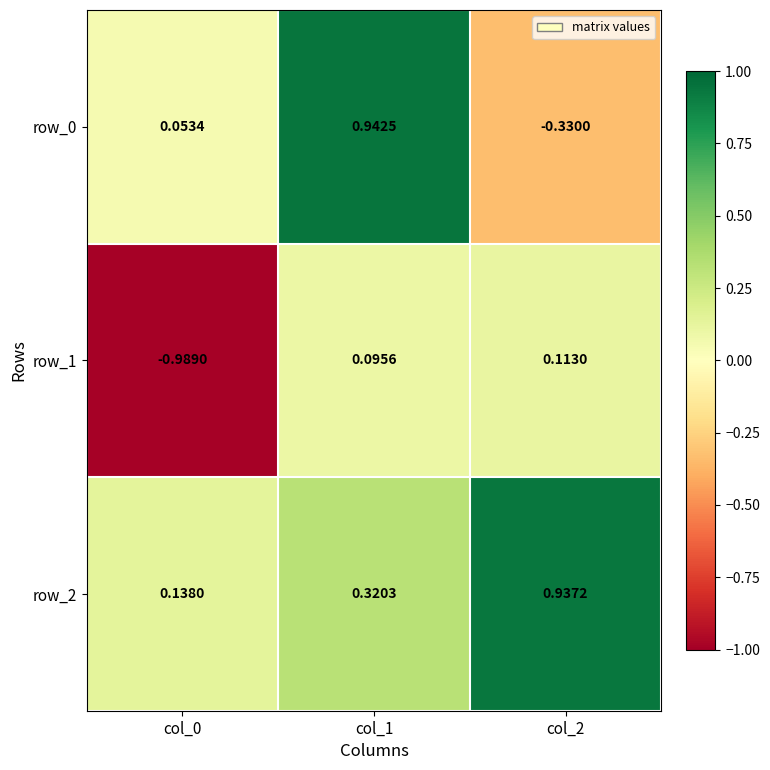

What is the spread (max minus min) of values at col_1?

0.8